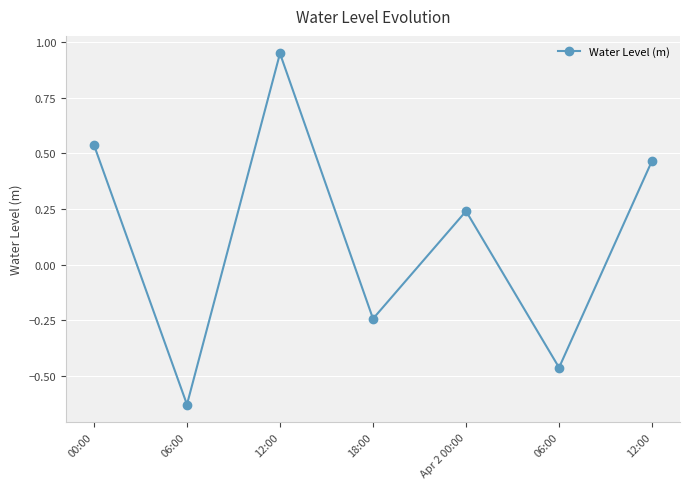

At which category does the chart reach its peak across all series?

12:00